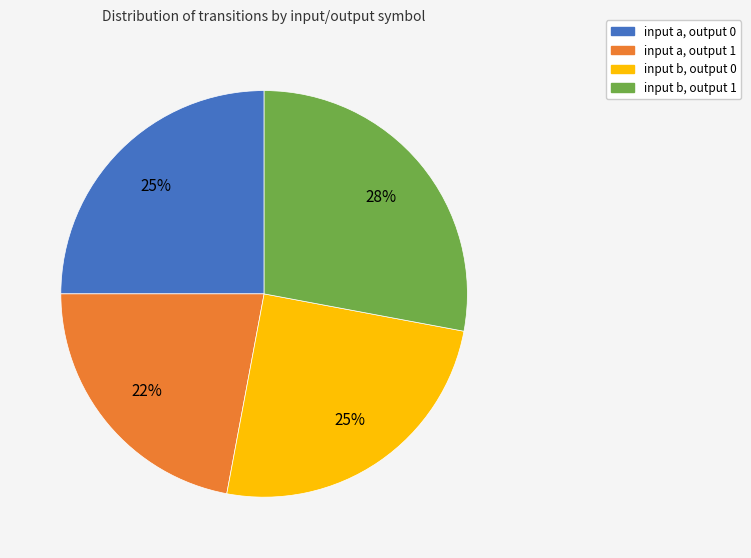

To the nearest percent, what percentage of the pie is input a, output 1?

22%